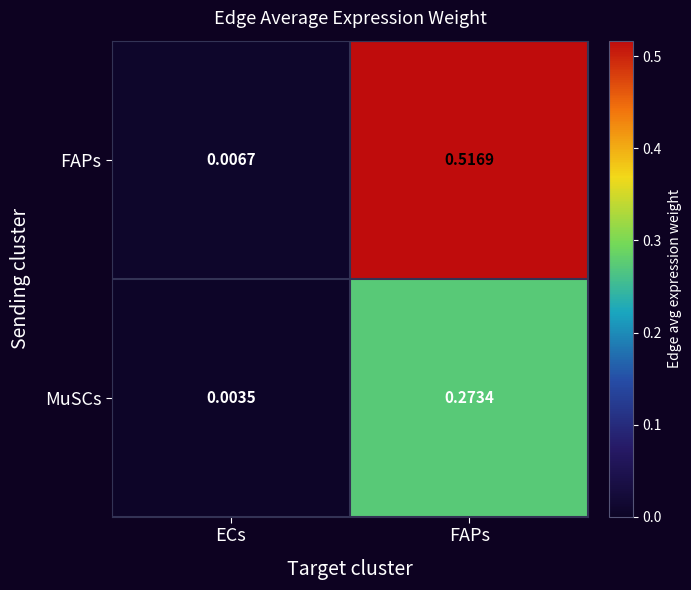

How many data points does each series have?

2